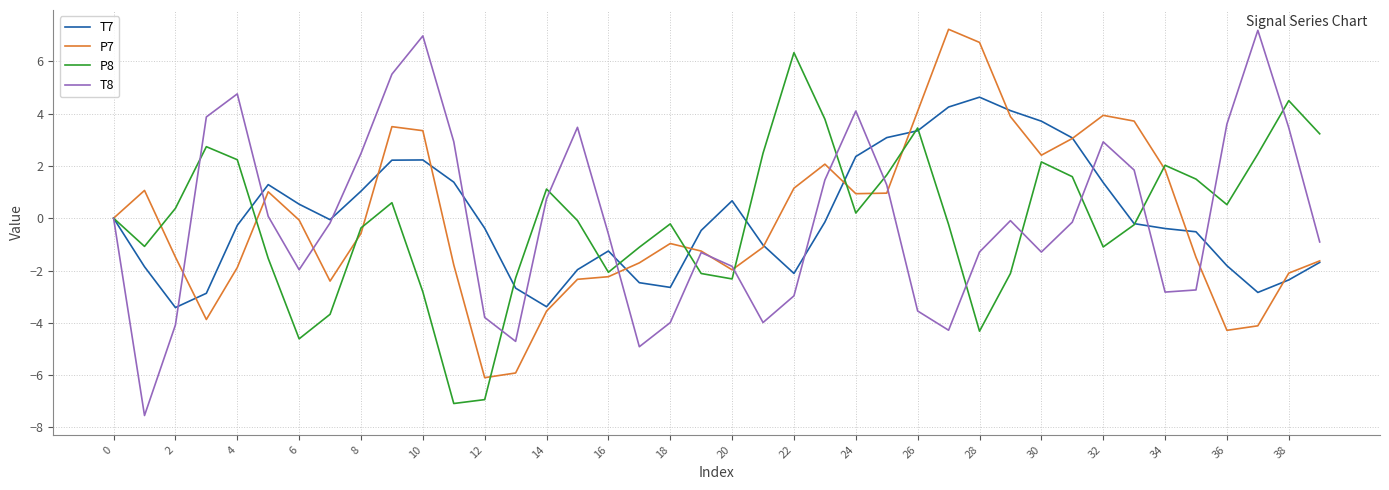

True or false: T7 has more than 0 points higher than both neighbors.

True